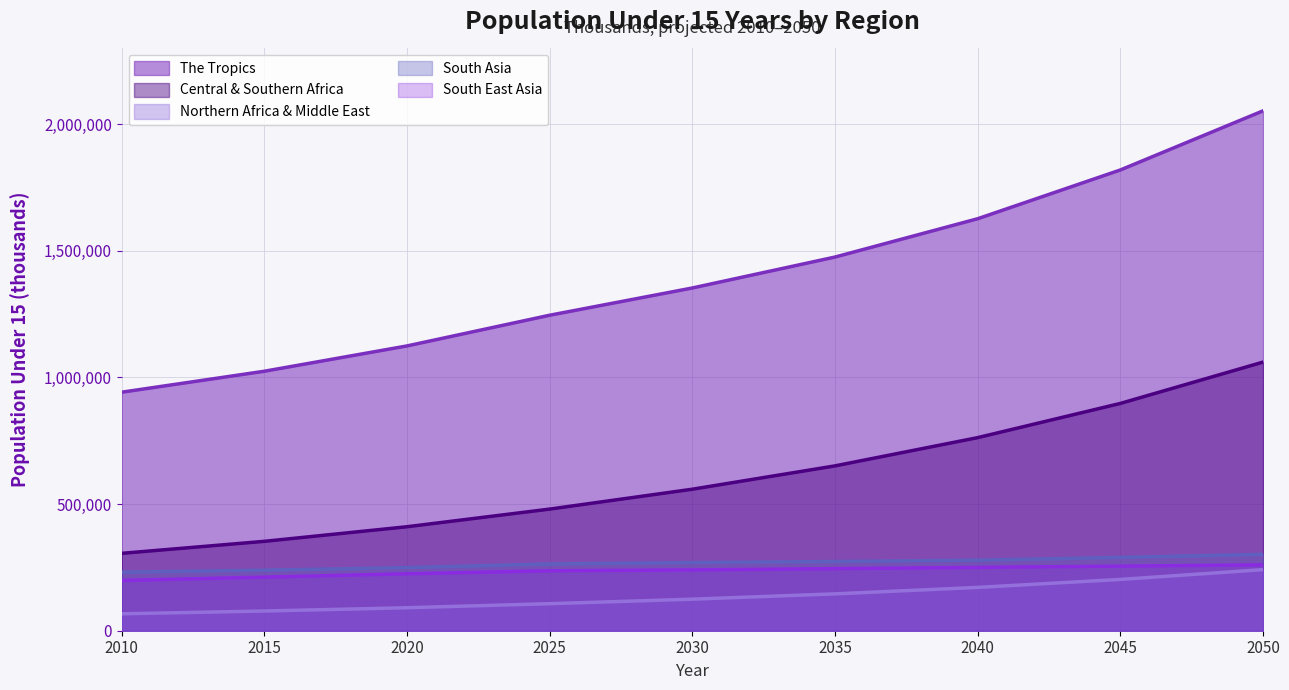

True or false: Northern Africa & Middle East and South East Asia intersect in this chart.

False